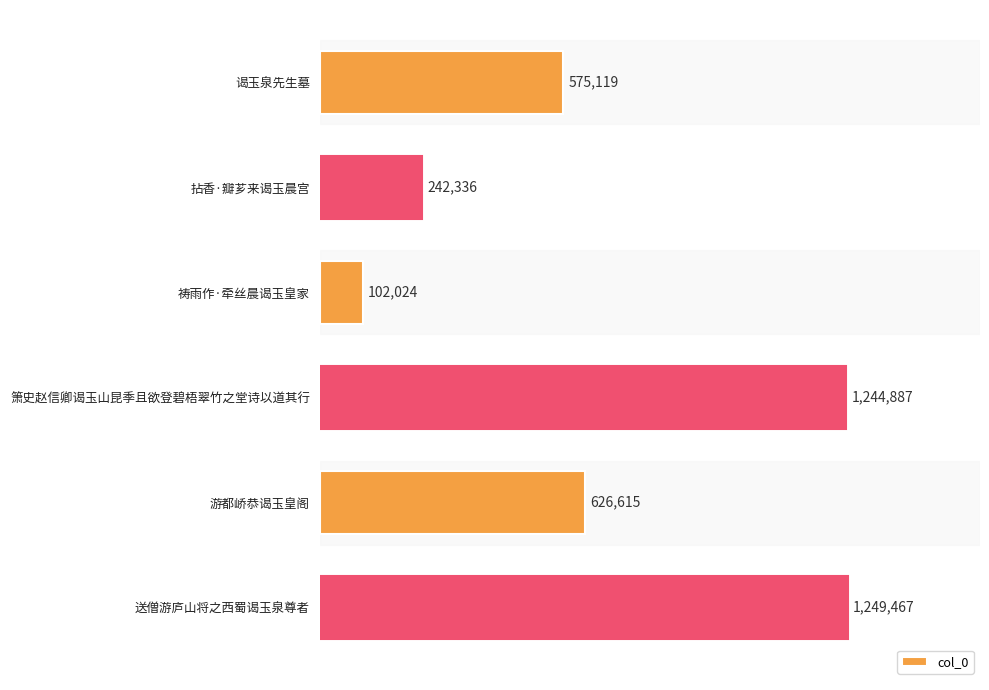

Does the chart contain any negative values?

No